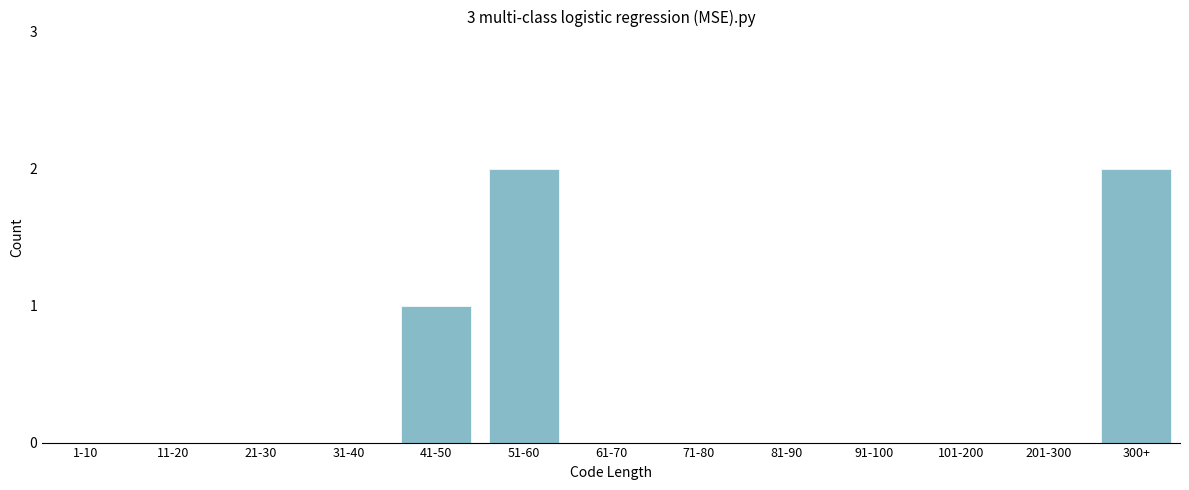

Reading left to right, extract all data points from this chart.

1-10=0	11-20=0	21-30=0	31-40=0	41-50=1	51-60=2	61-70=0	71-80=0	81-90=0	91-100=0	101-200=0	201-300=0	300+=2